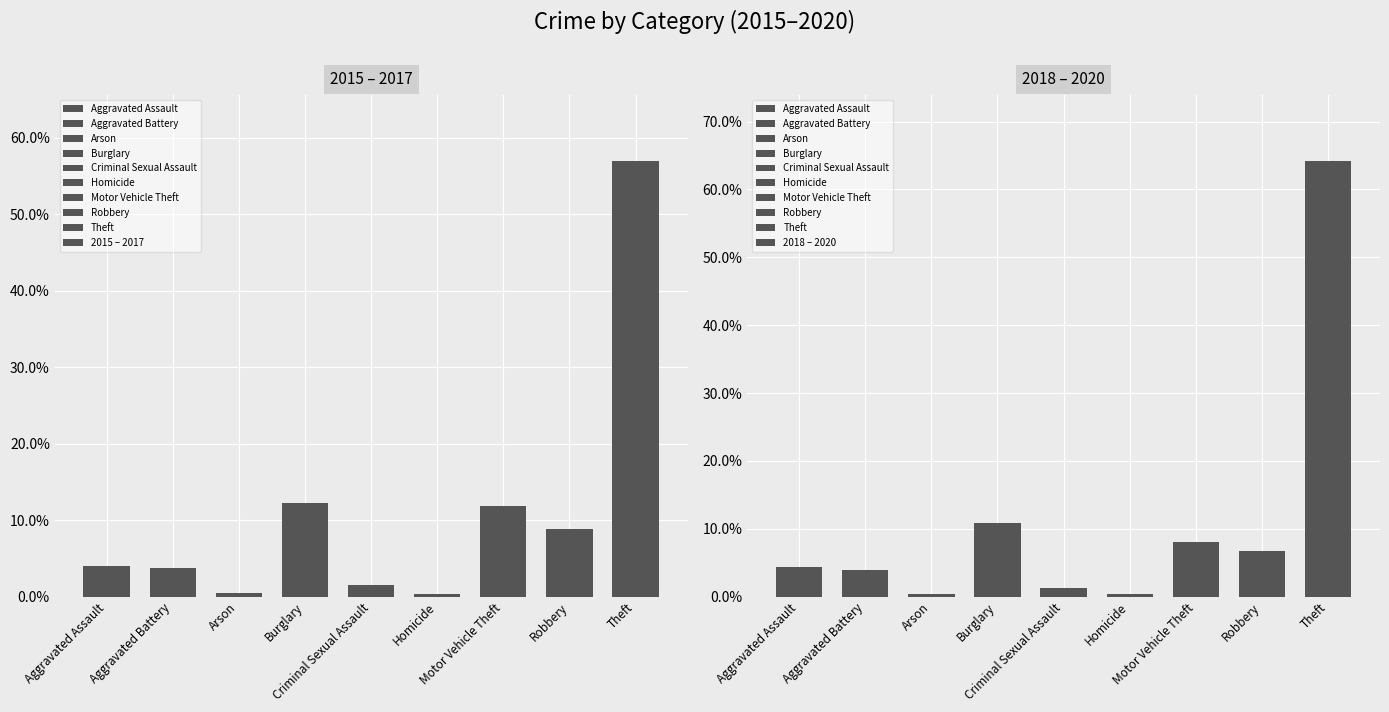

What is the label of the 5th bar from the left?

Criminal Sexual Assault